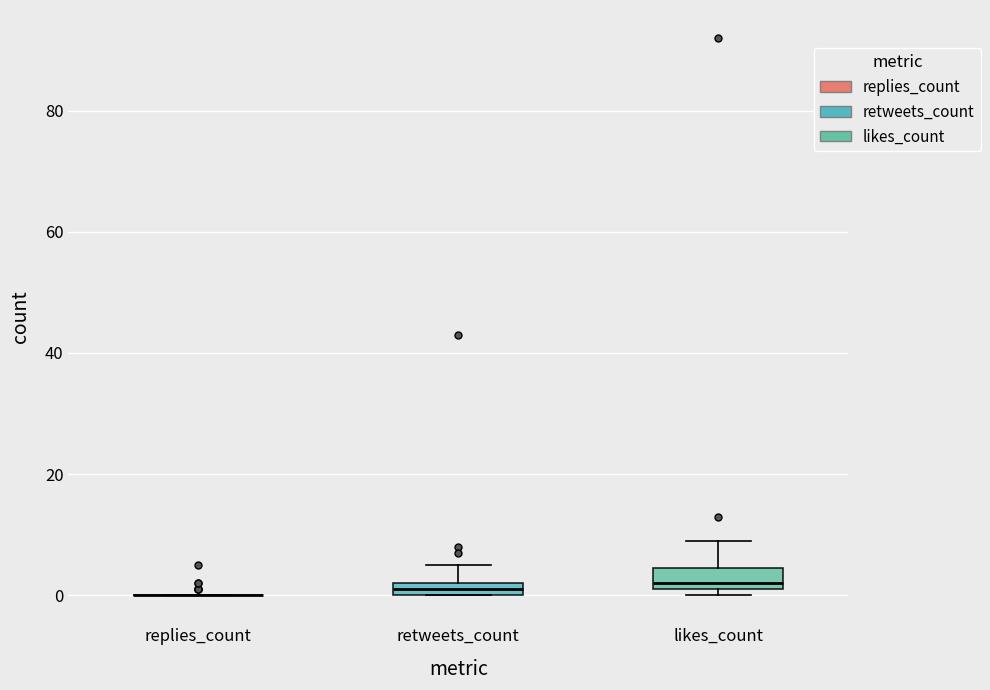

Where is the upper edge of the box for retweets_count on the y-axis? The values are not printed on the chart, so give them approximately, as read against the axis.

2